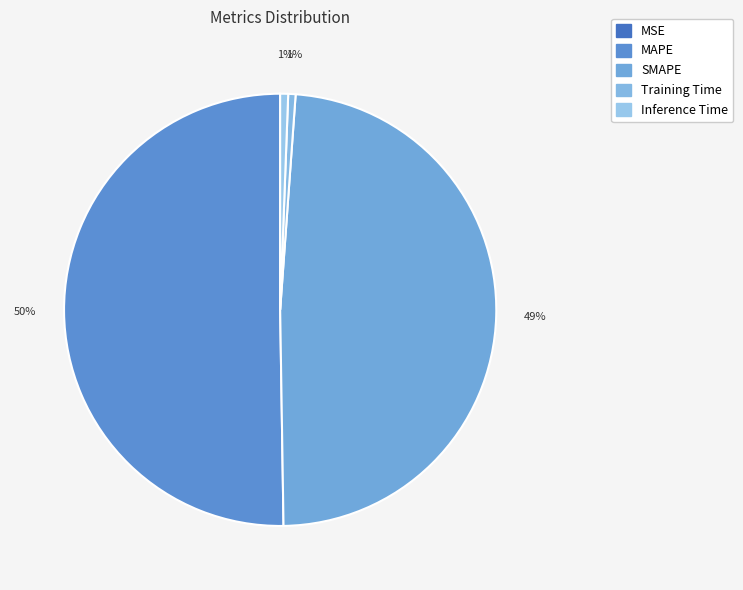

Is MSE the majority of the pie?

No